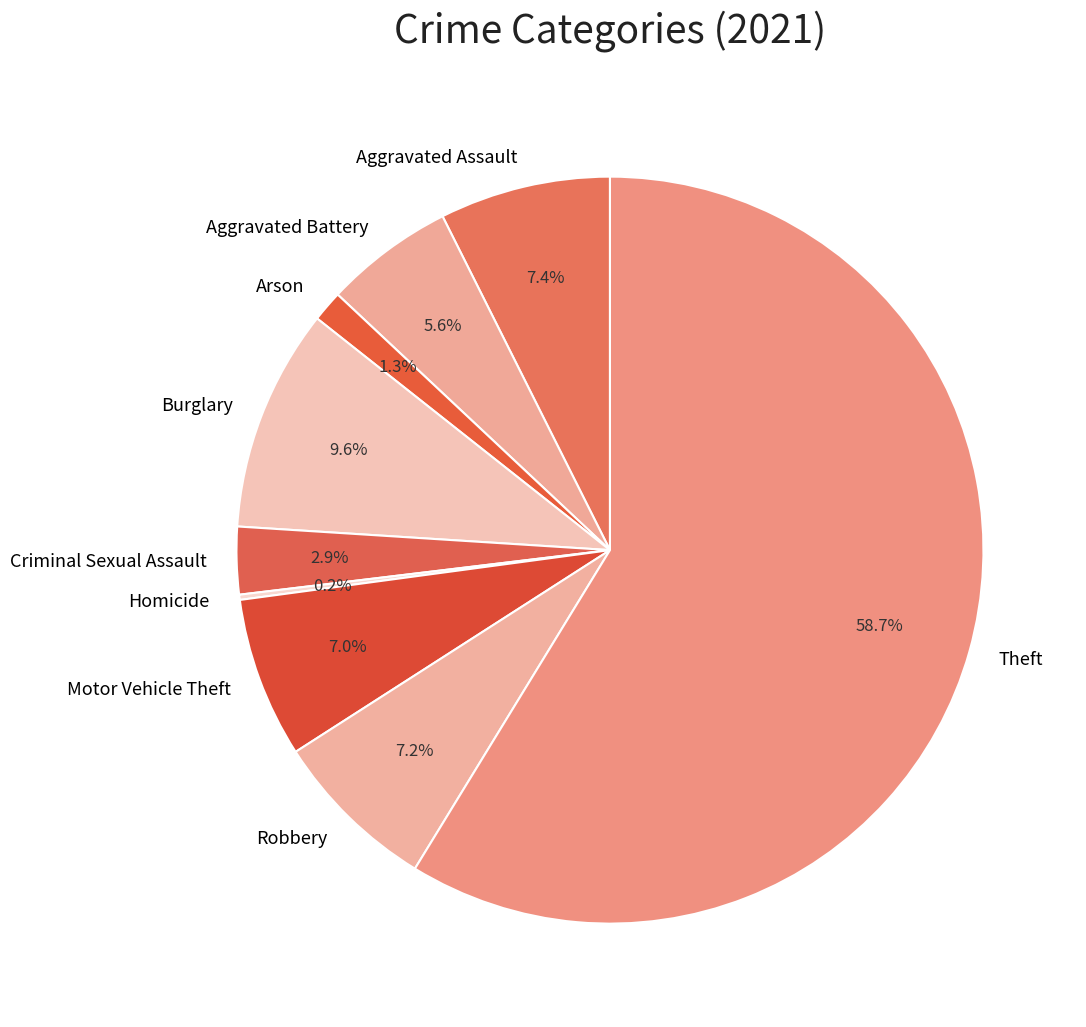

To the nearest percent, what is the average slice percentage?

11%